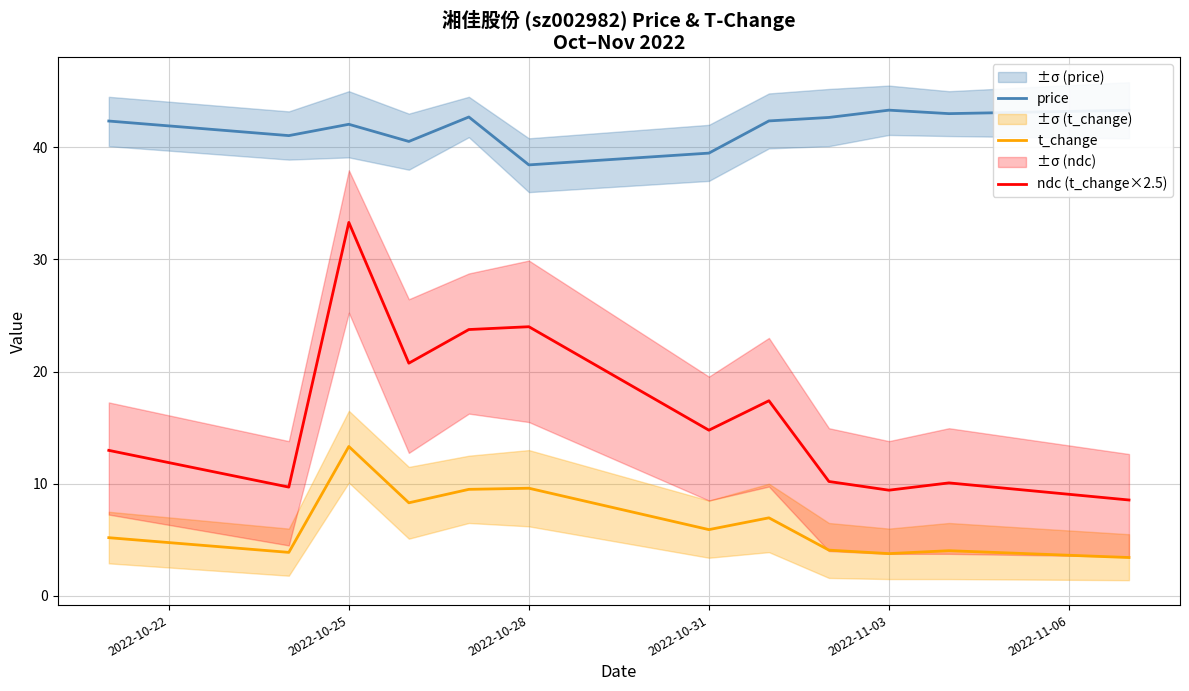

What is the maximum value for t_change?

13.3